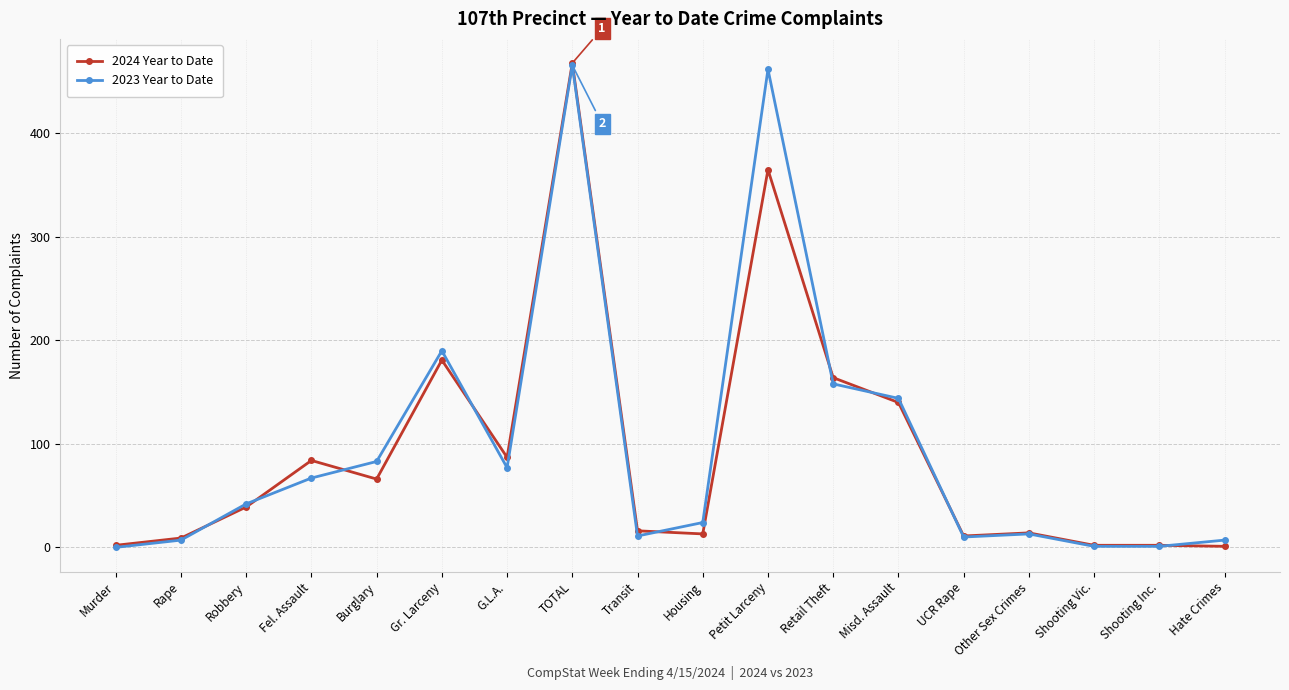

Which category has the highest value across all series?

TOTAL